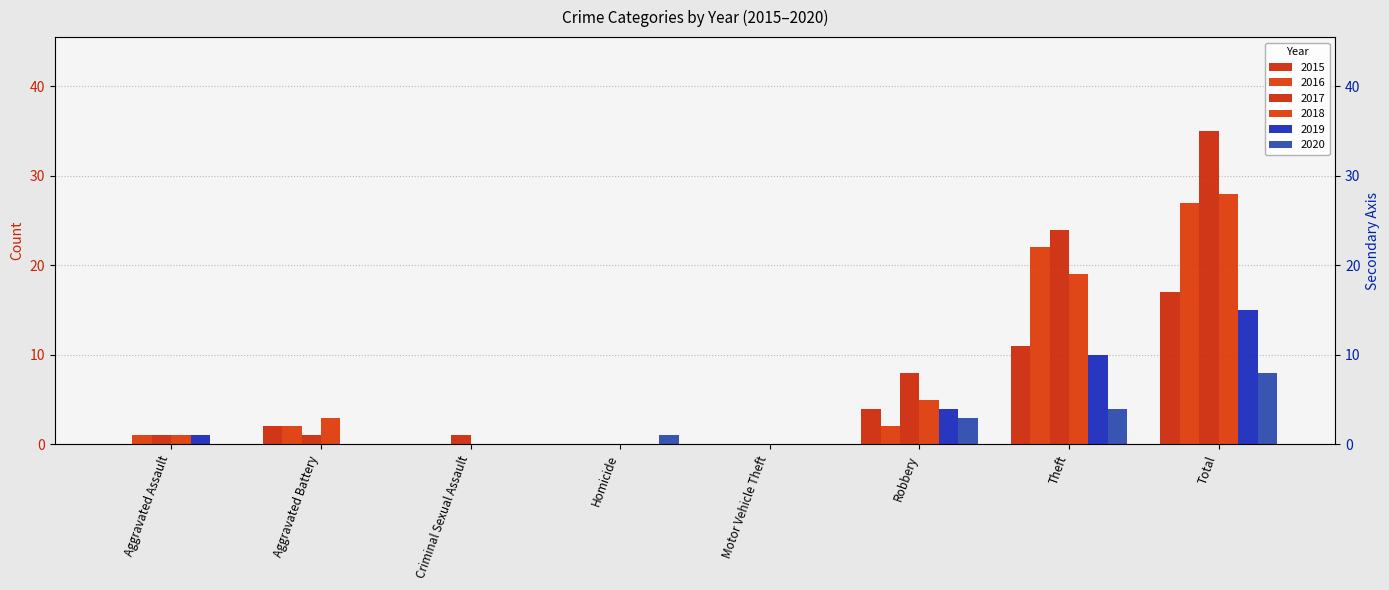

What are all the series names shown in the legend?

2015, 2016, 2017, 2018, 2019, 2020